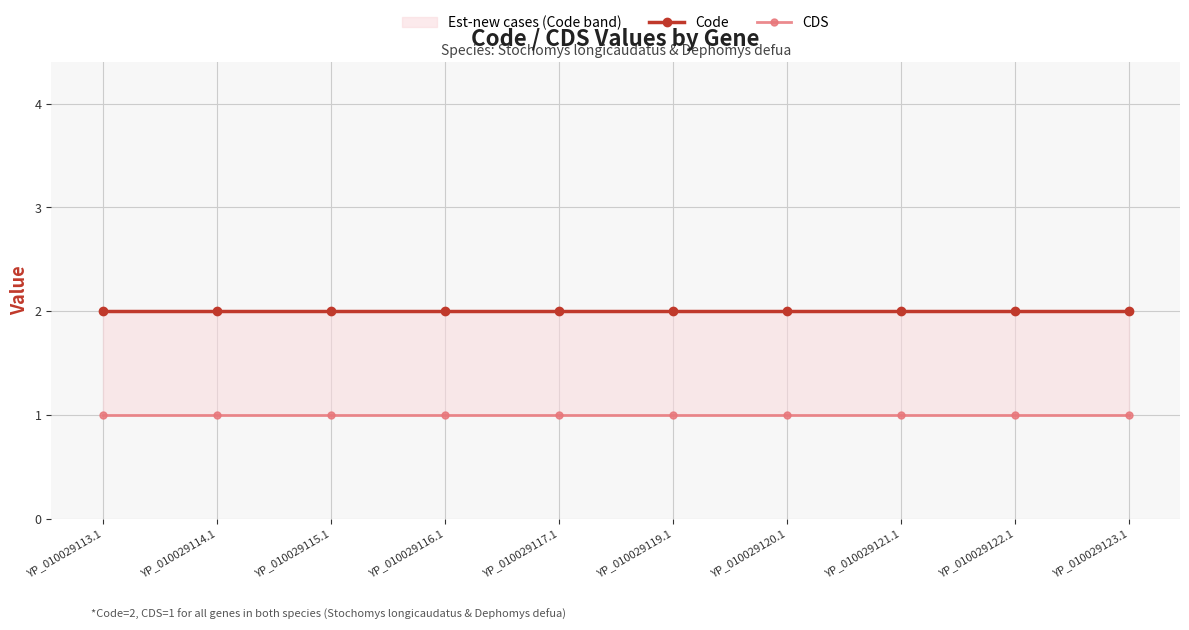

Where is Code nearest to the value 2?

YP_010029113.1